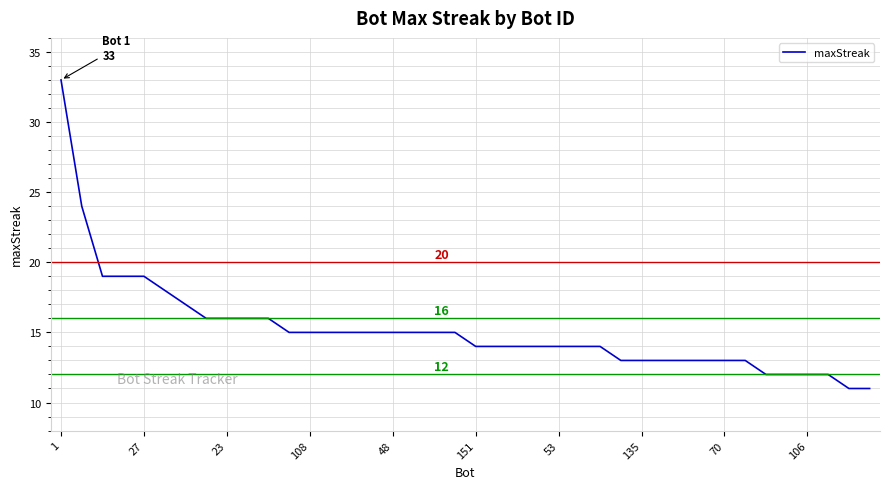

How many lines are shown in the chart?

1